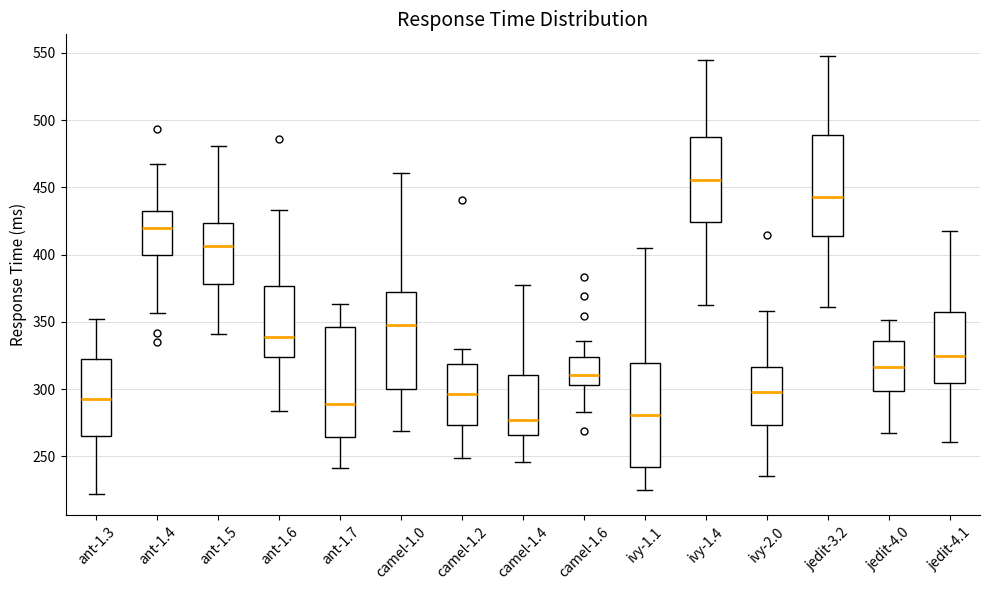

Which box has the highest median line?

ivy-1.4